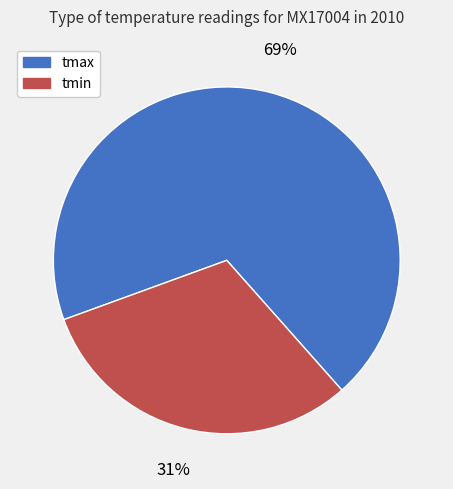

To the nearest percent, what is the average slice percentage?

50%